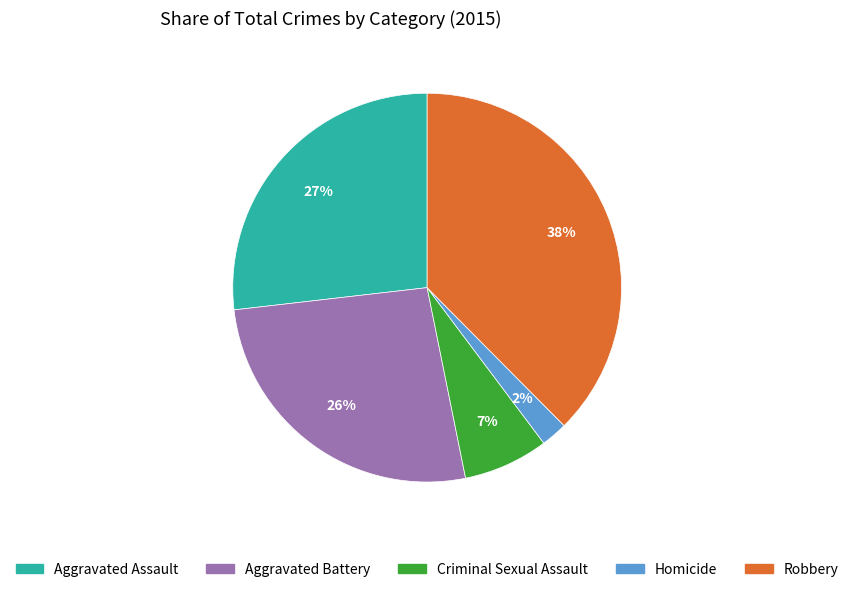

True or false: Criminal Sexual Assault accounts for 7% of the total.

True